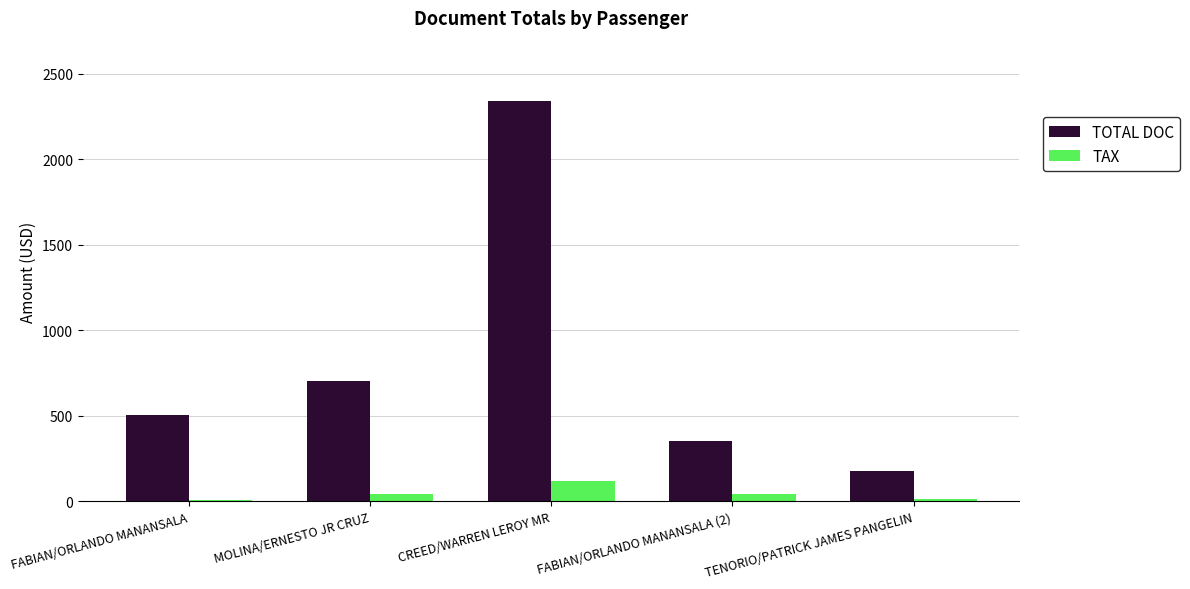

The TOTAL DOC series shows 752.6 at CREED/WARREN LEROY MR. True or false?

False